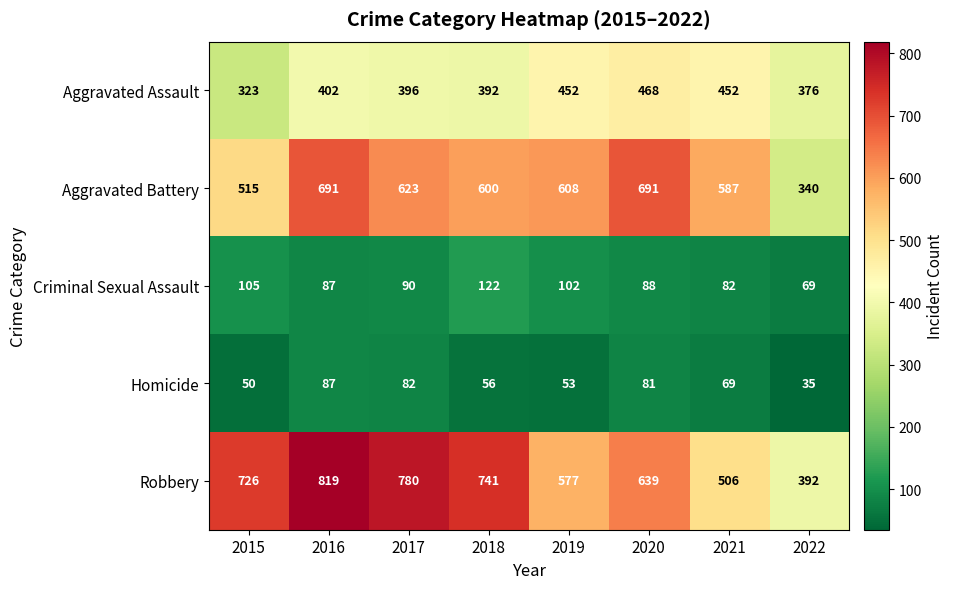

What is the greatest value displayed?

819